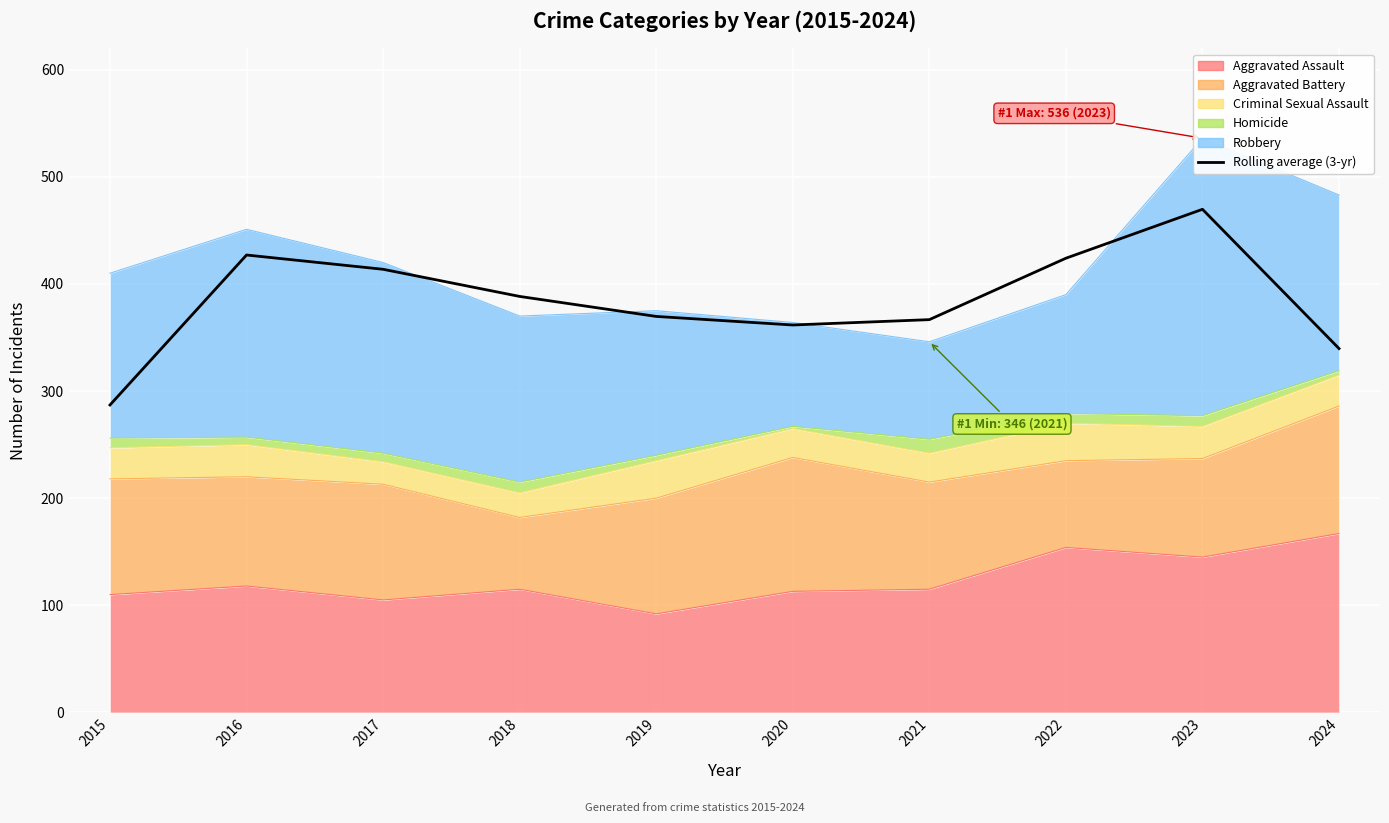

Which has a higher value, 2015 or 2018?

2018